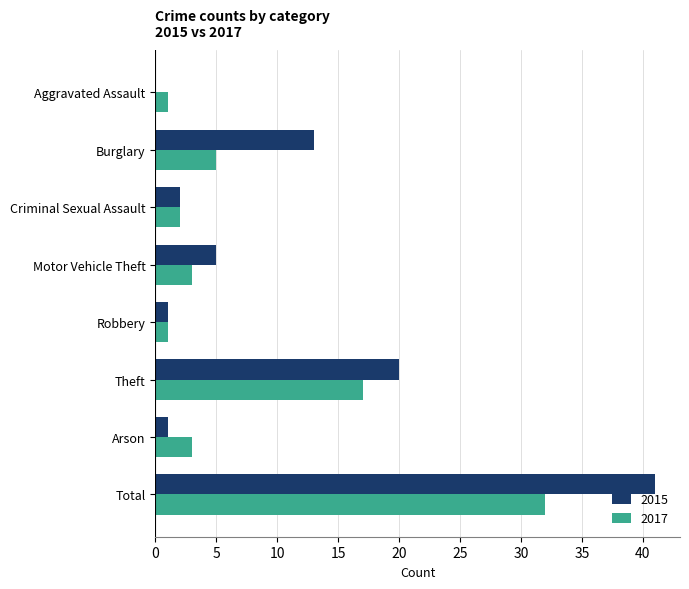

How many values in 2015 are above zero?

7